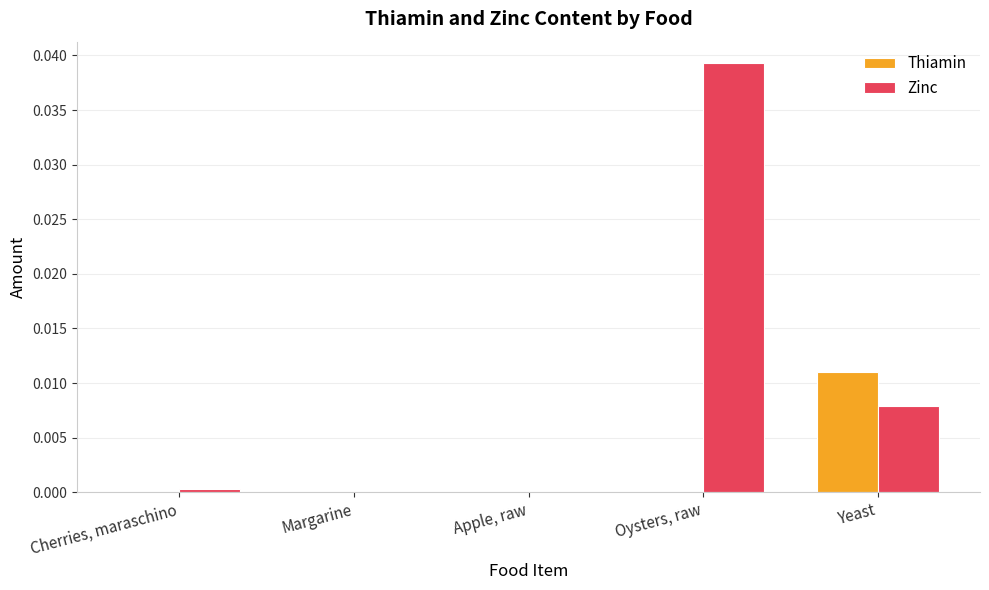

Between Apple, raw and Oysters, raw, which series saw the biggest shift?

Zinc